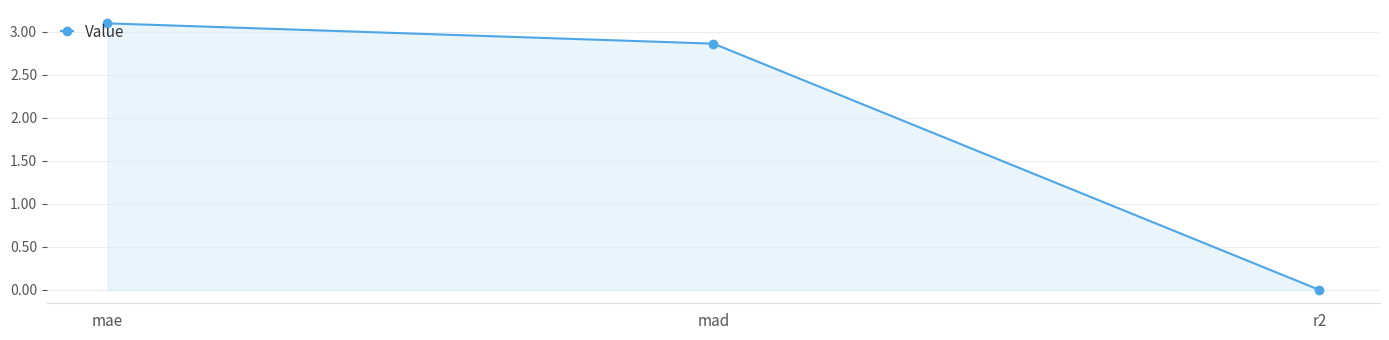

Is it true that the value at r2 is -0.0?

True